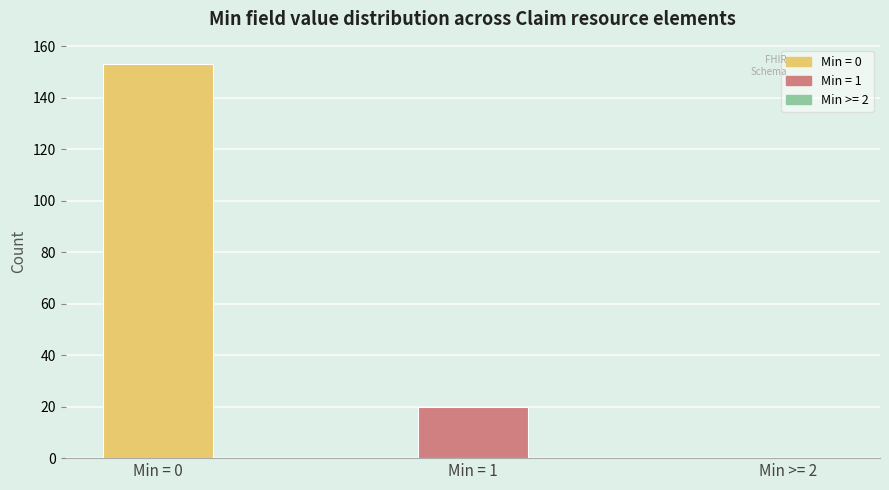

Reading left to right, list all the values displayed in this chart.

Min = 0=153	Min = 1=20	Min >= 2=0